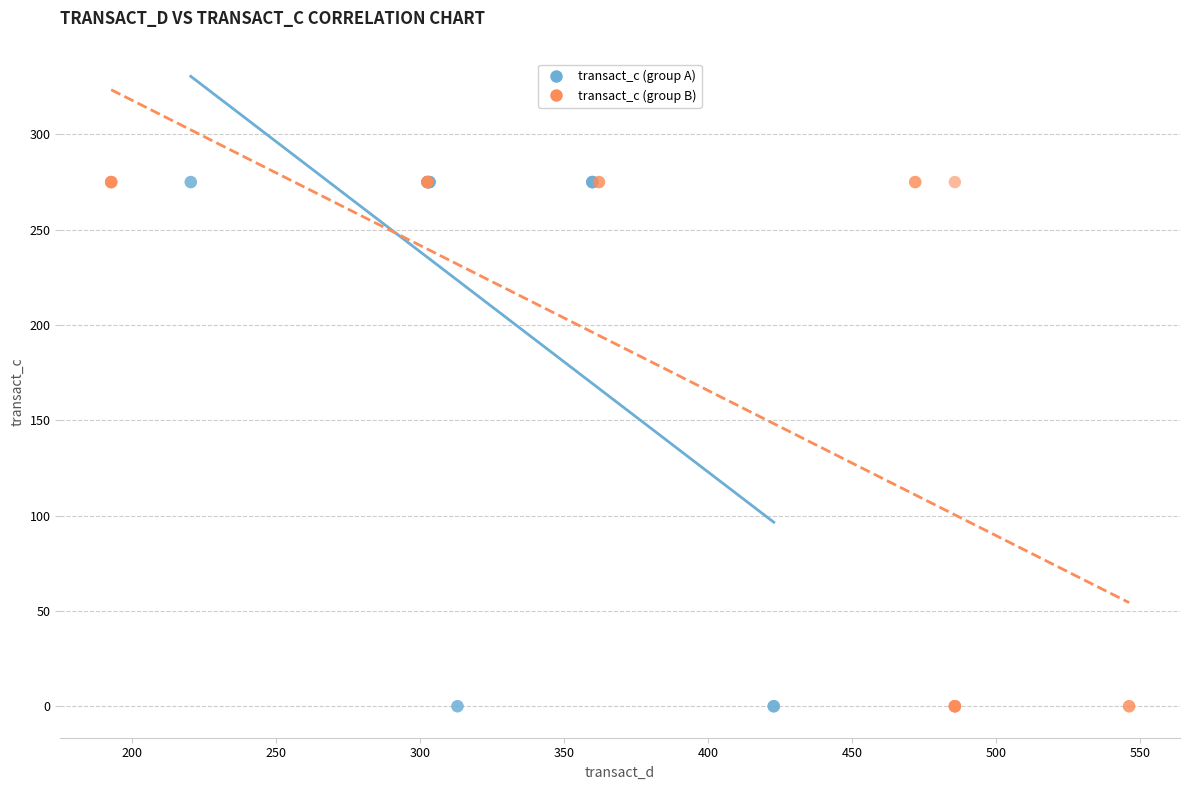

What are all the series names shown in the legend?

transact_c (group A), transact_c (group B)